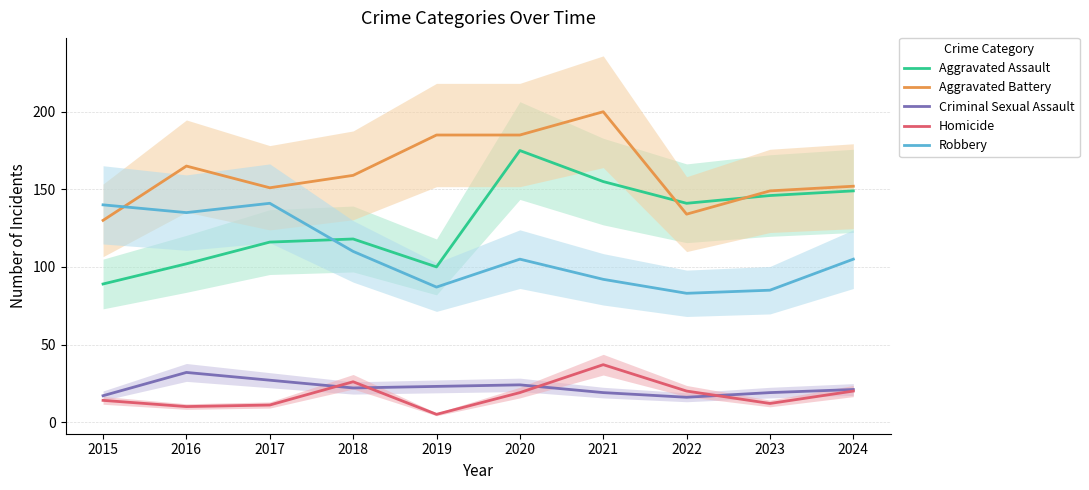

True or false: Criminal Sexual Assault and Aggravated Battery intersect in this chart.

False